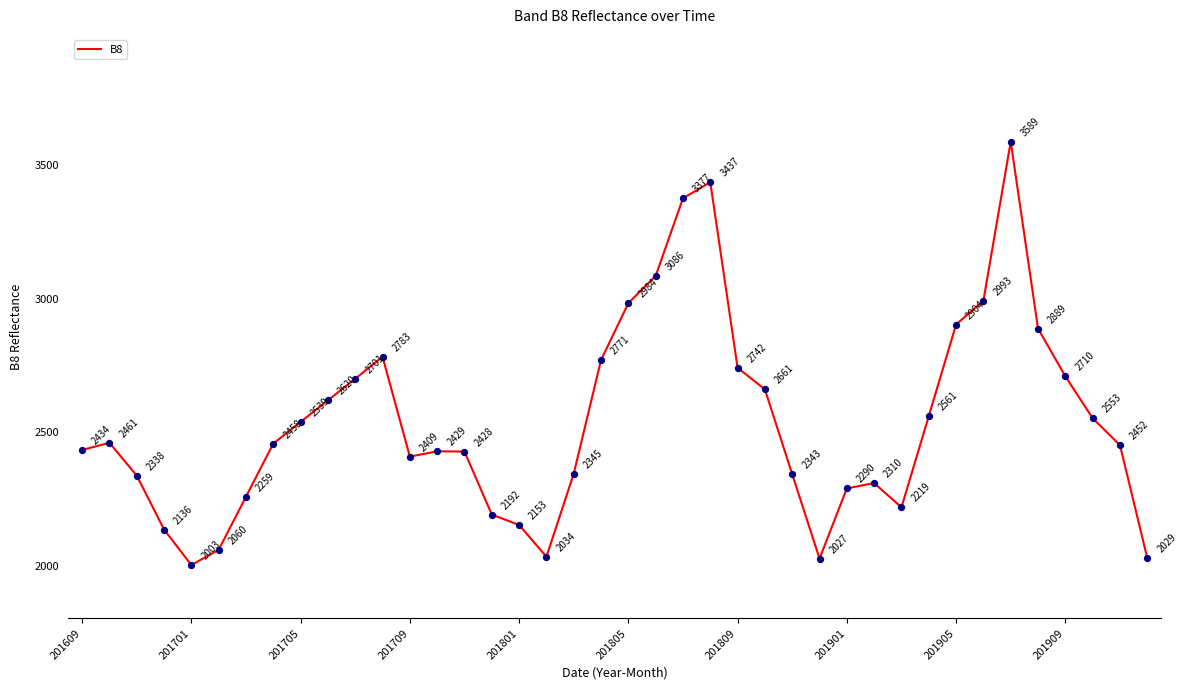

What is the smallest value displayed?

2003